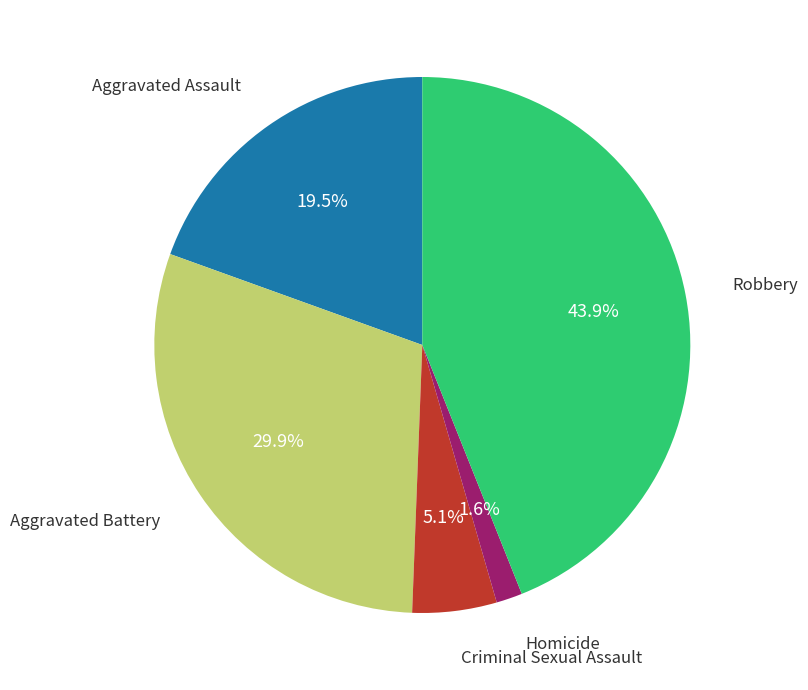

Is there any slice that represents more than half of the pie?

No